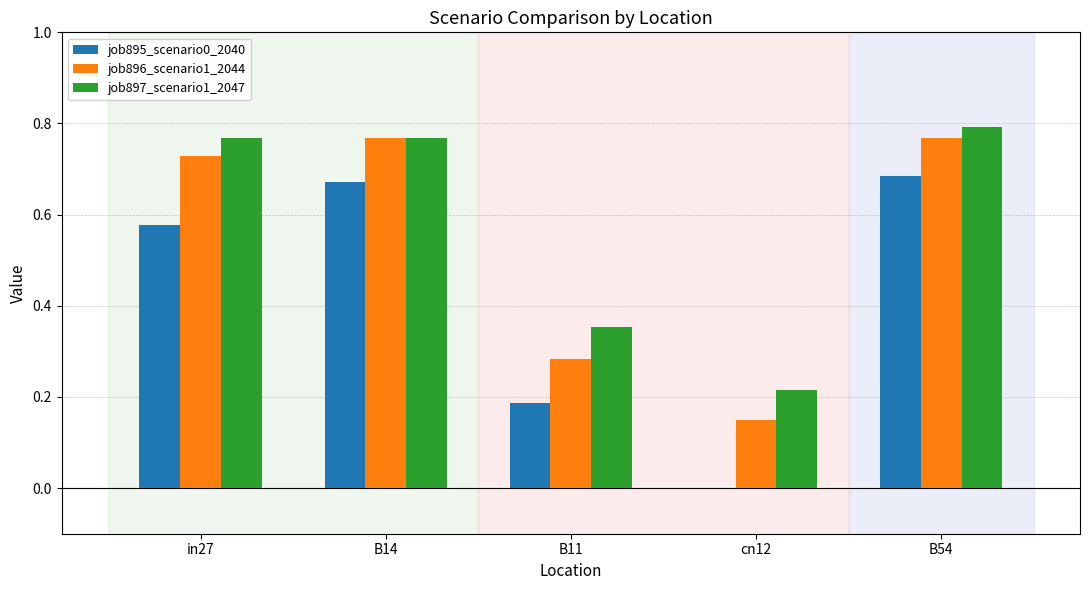

Between cn12 and B54, which series saw the biggest shift?

job895_scenario0_2040